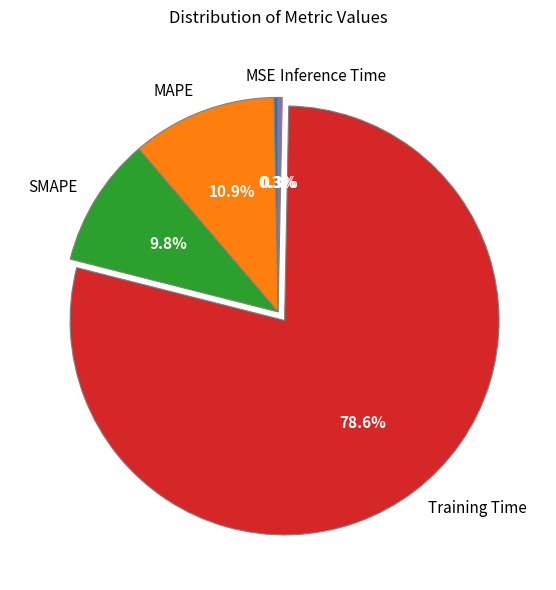

What percentage is the MAPE slice, to the nearest percent?

11%